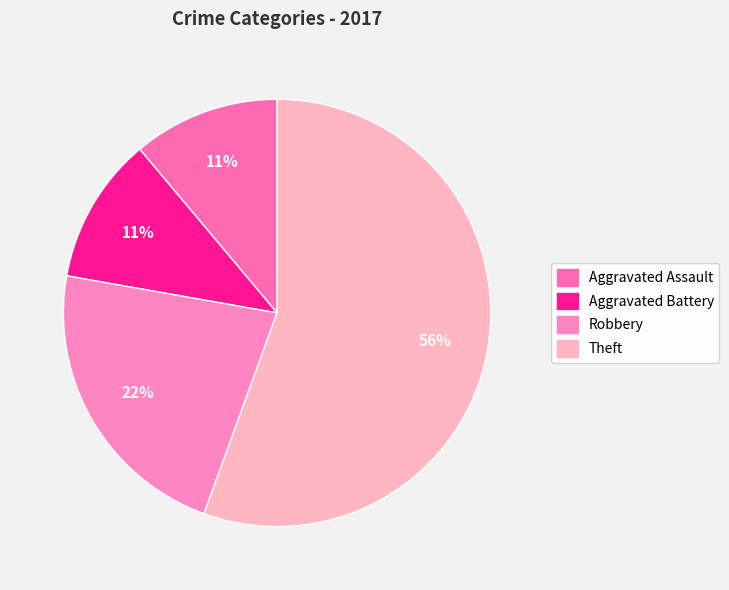

To the nearest percent, what is the difference between the Aggravated Assault and Robbery slice percentages?

11%